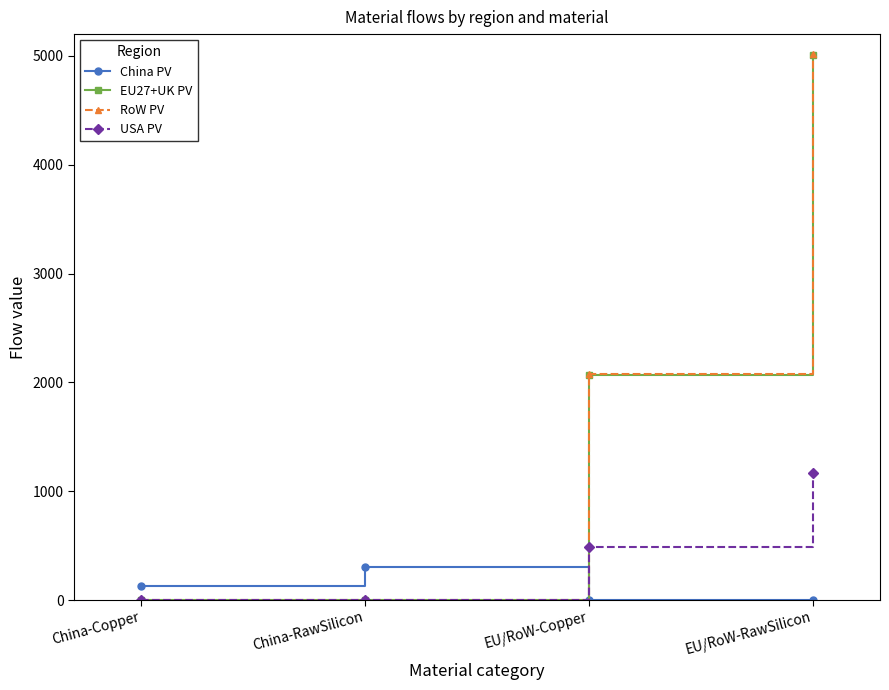

At which label is China PV closest to 151?

China-Copper